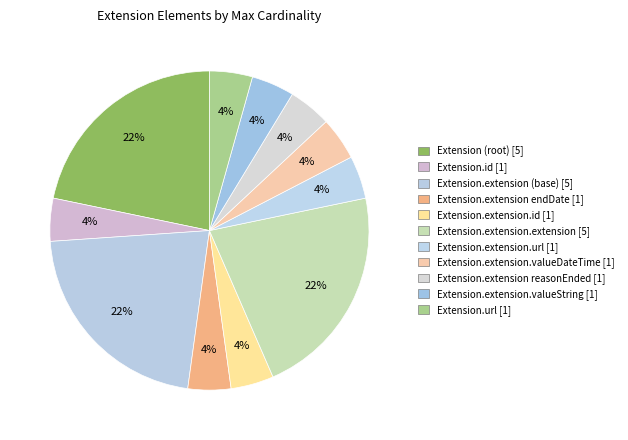

How many slices are in this pie chart?

11